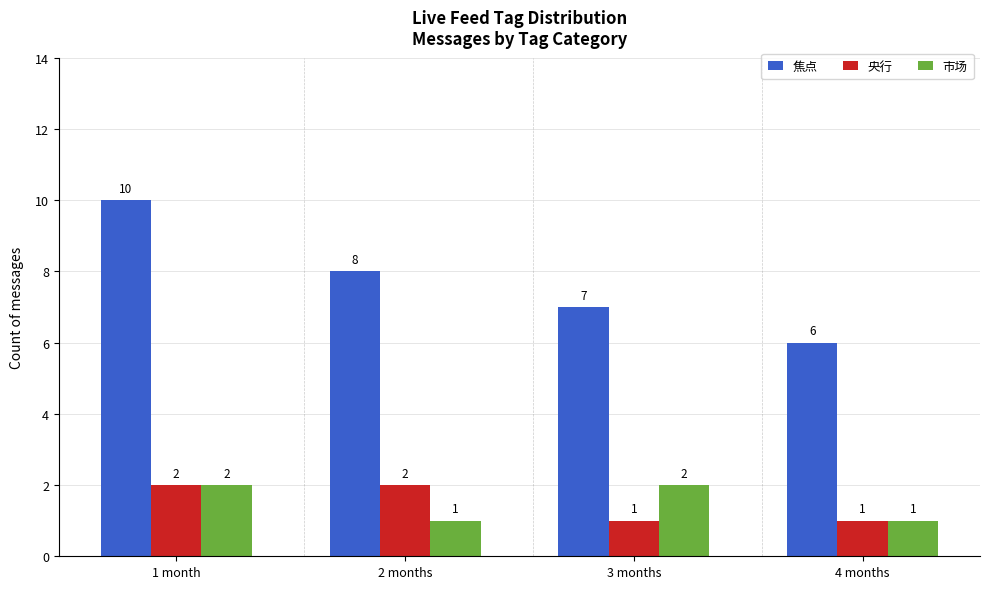

What is the spread (max minus min) of values at 4 months?

5